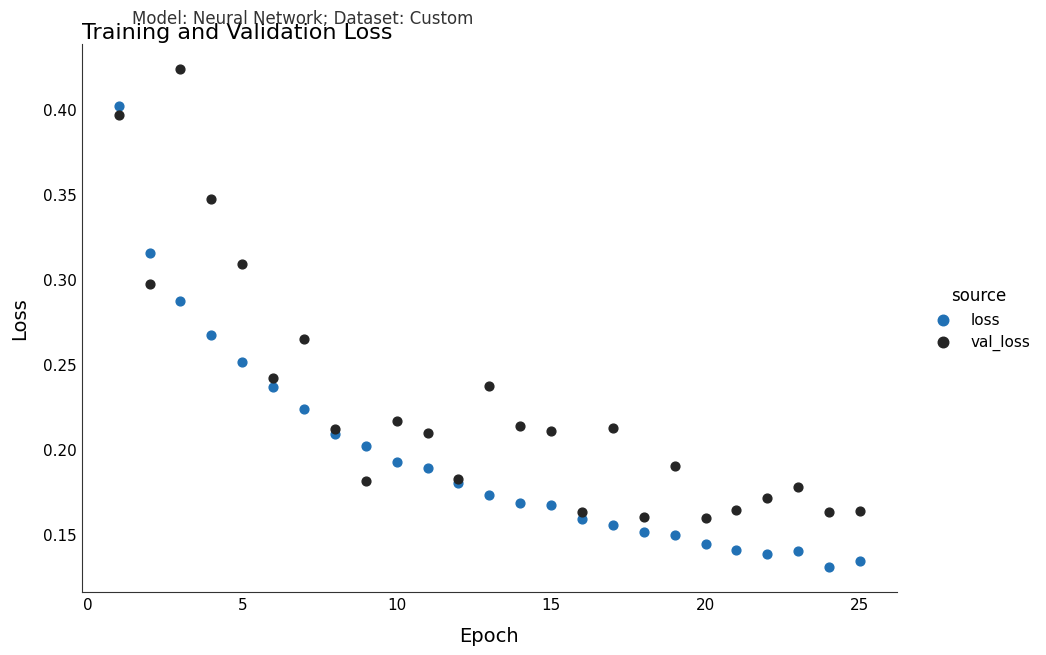

What is the X range (max minus min) for the scatter plot?

24.0